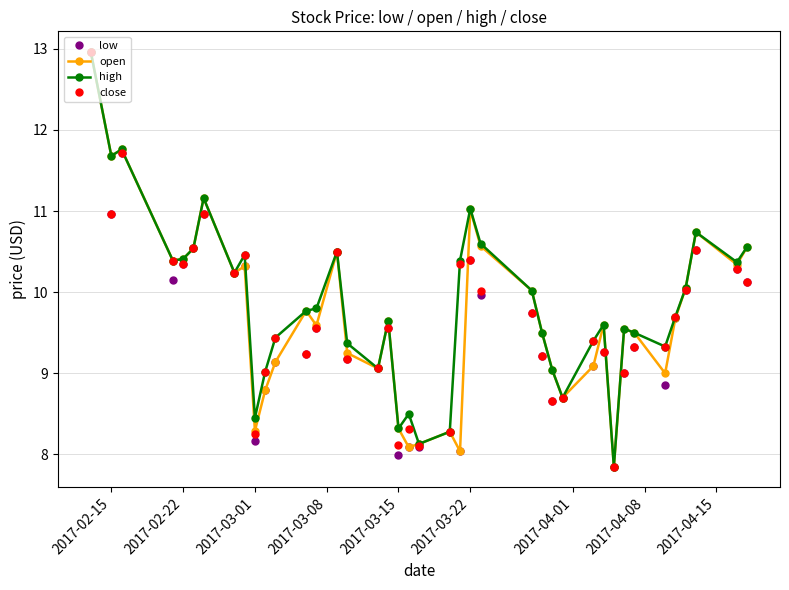

What is the greatest value displayed?

13.0